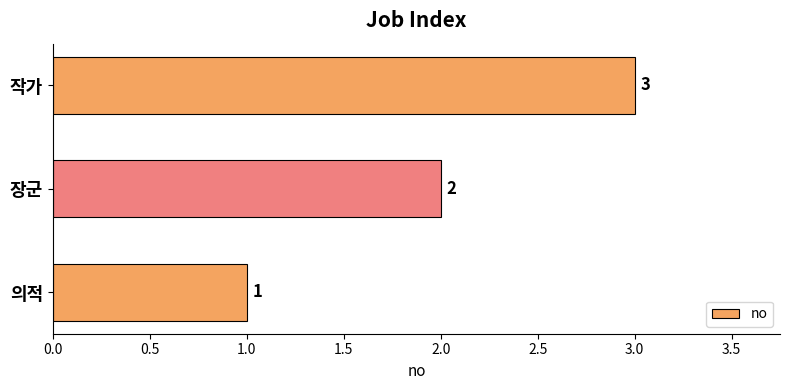

What is the sum of the values at 의적 and 장군?

3